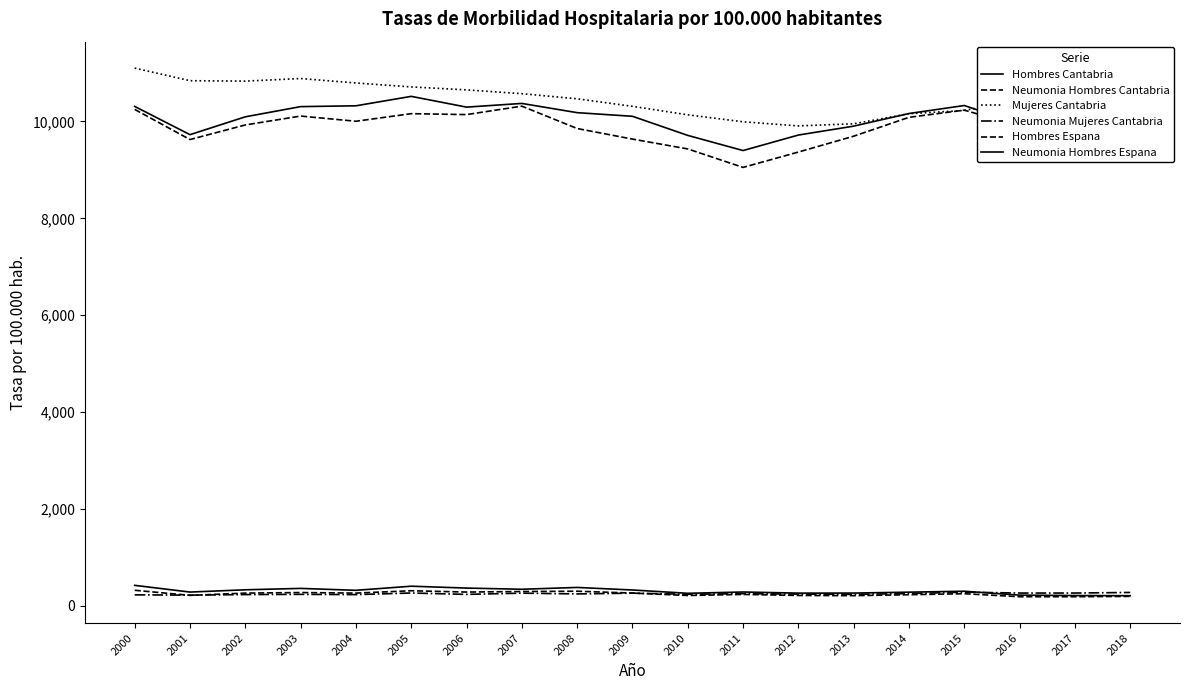

Which label corresponds to the smallest value in the chart?

2016